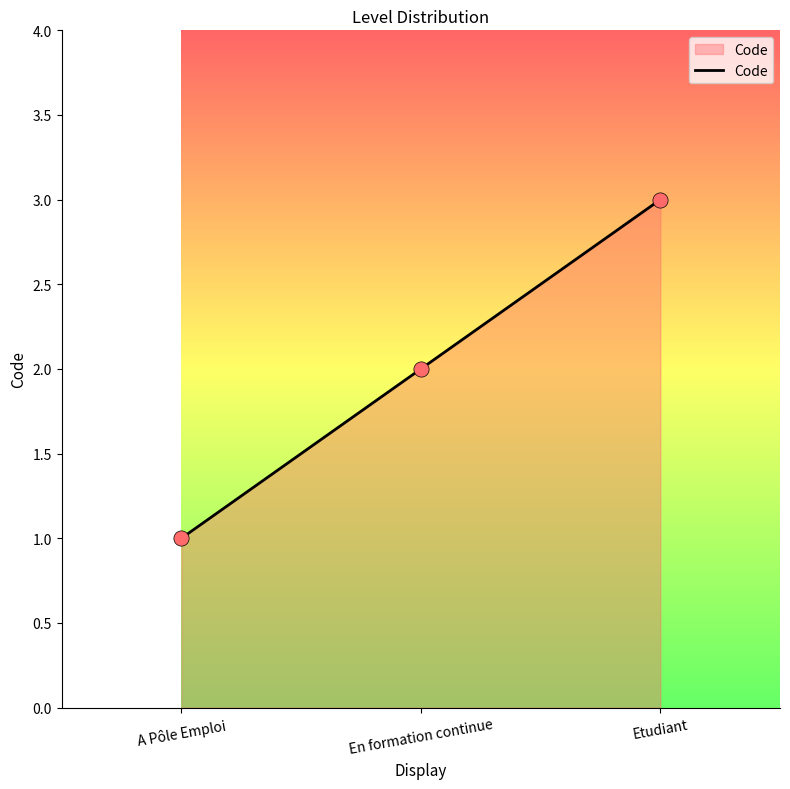

Between Etudiant and A Pôle Emploi, which is larger?

Etudiant